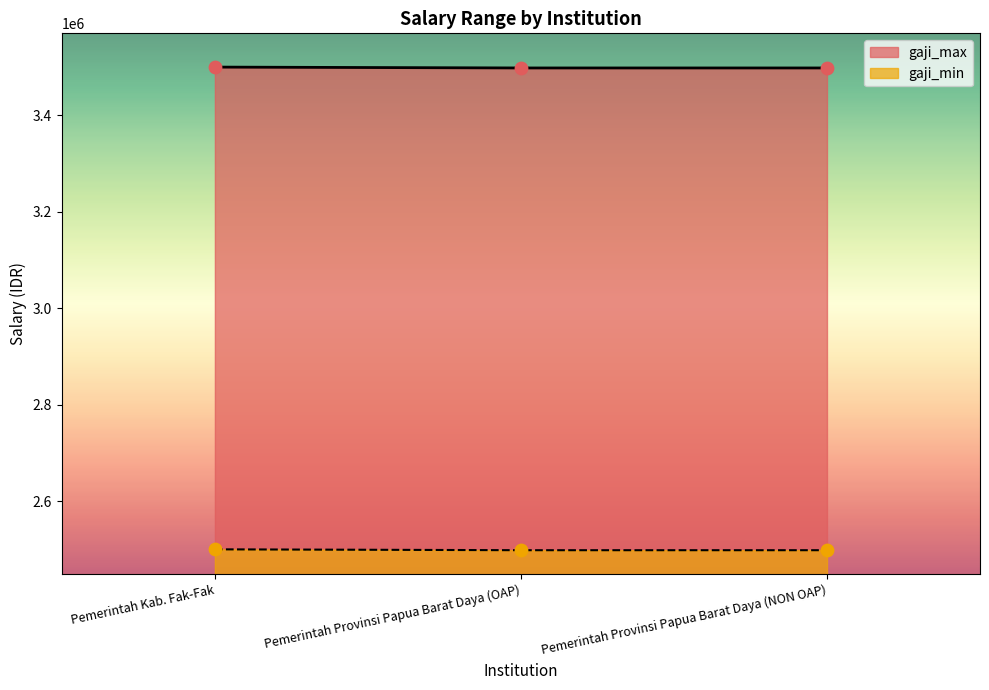

At which category is the sum across all series the highest?

Pemerintah Kab. Fak-Fak